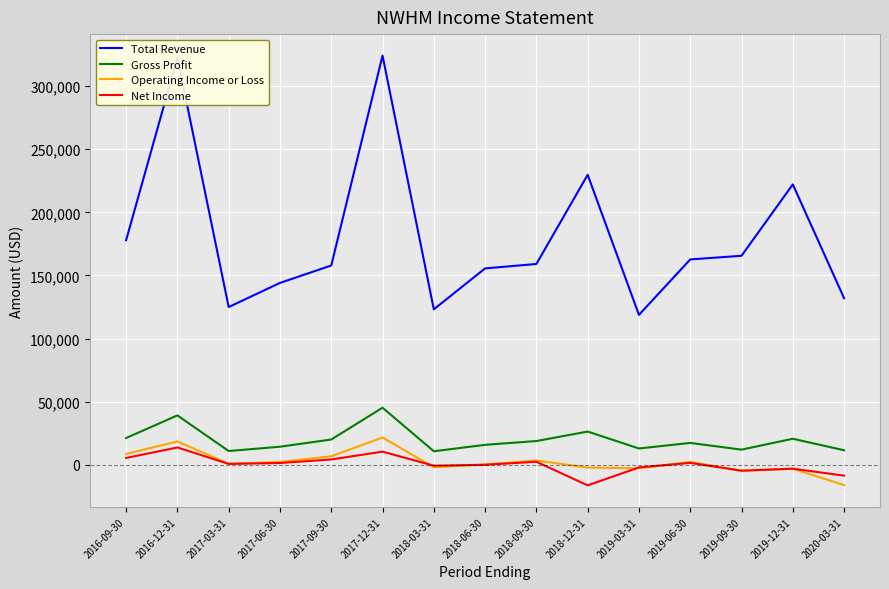

Which category has the lowest value in the Total Revenue series?

2019-03-31